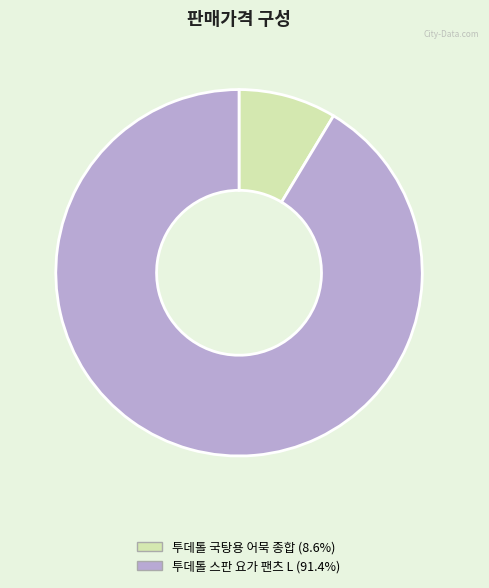

Approximately how many times larger is the value at 투데톨 스판 요가 팬츠 L compared to 투데톨 국탕용 어묵 종합?

10.6